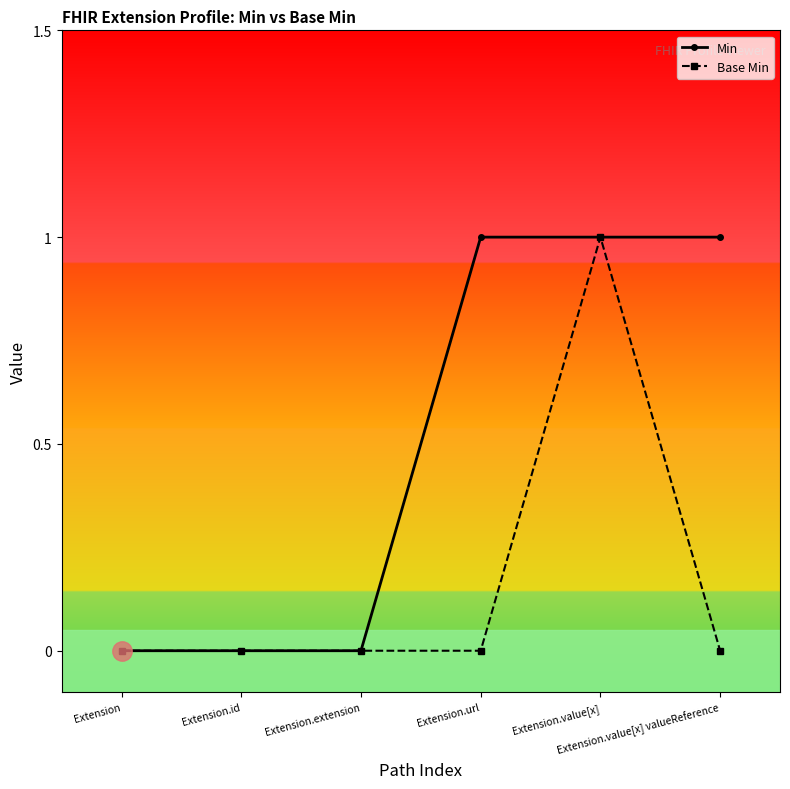

The Min series shows 1 at Extension.extension. True or false?

False